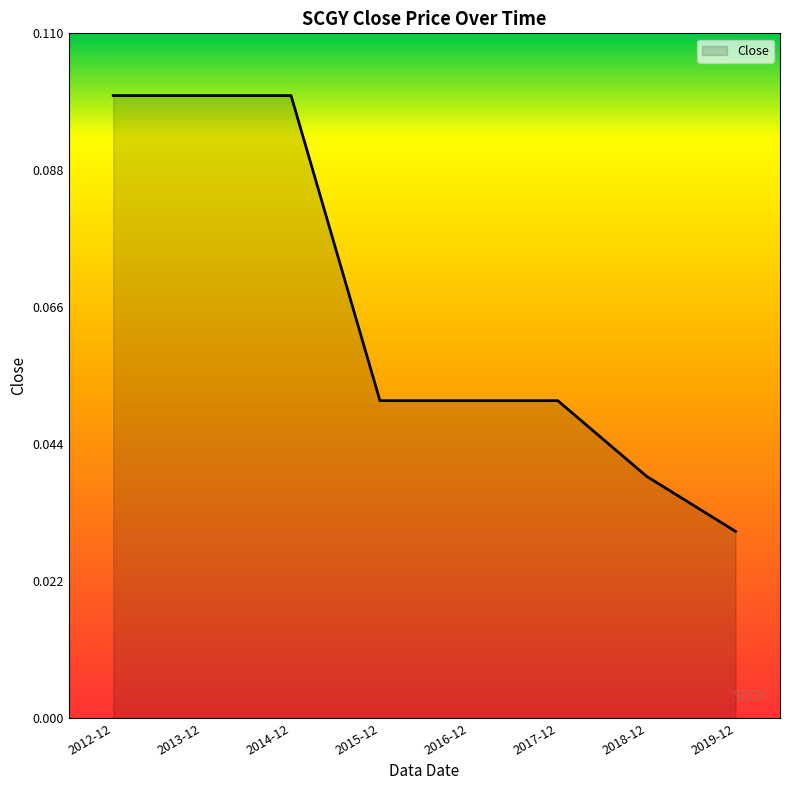

Does the chart display data point markers on the line(s)?

No